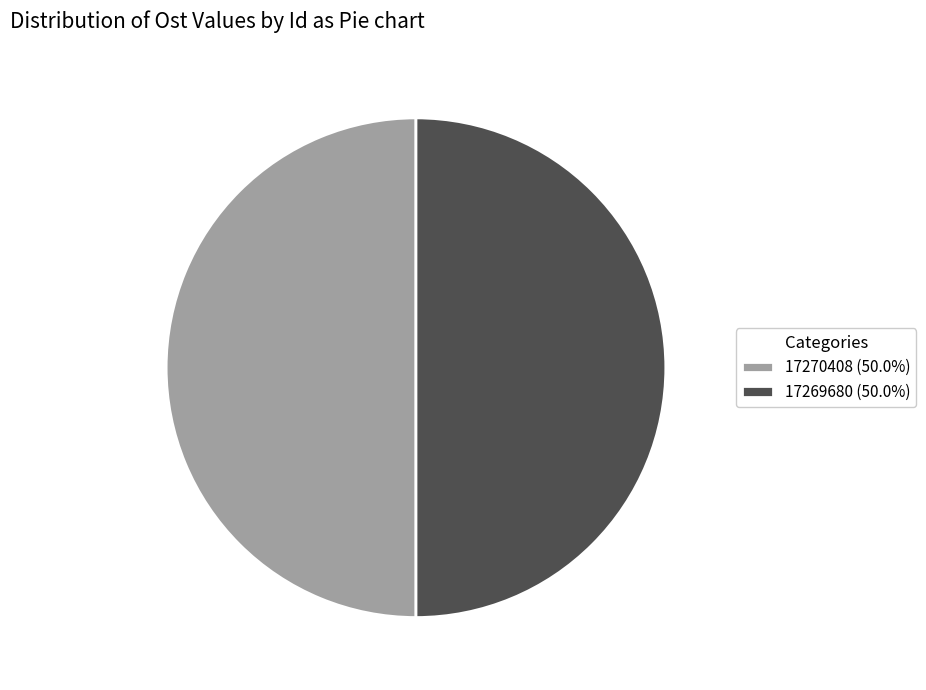

How many segments does this pie chart have?

2